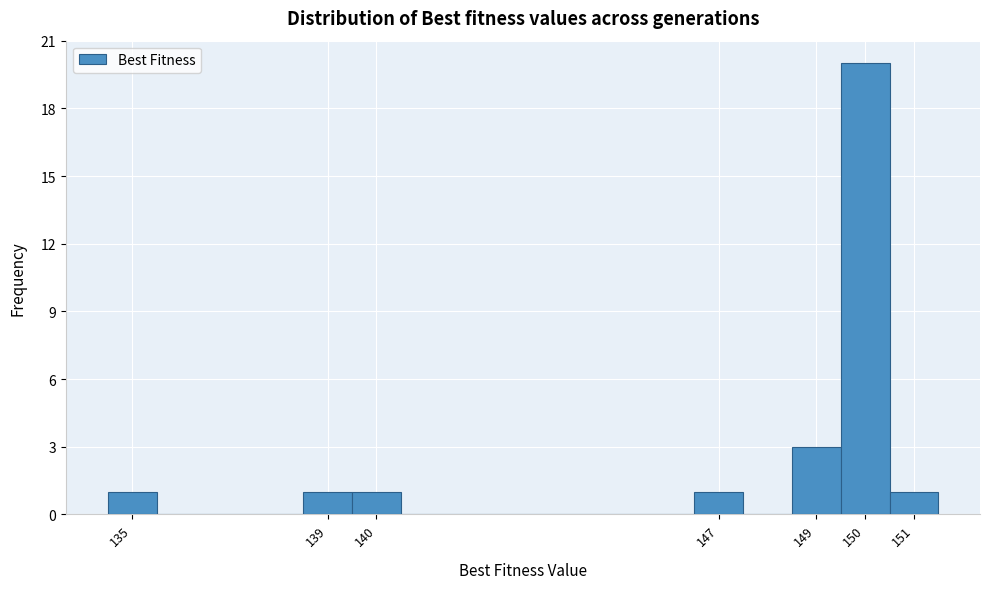

Reading left to right, transcribe this chart: for each bar, give the range it covers on the x-axis and its height. The values are not printed on the chart, so give them approximately, as read against the axis.

134.5 to 135.5: 1
135.5 to 136.5: 0
136.5 to 137.5: 0
137.5 to 138.5: 0
138.5 to 139.5: 1
139.5 to 140.5: 1
140.5 to 141.5: 0
141.5 to 142.5: 0
142.5 to 143.5: 0
143.5 to 144.5: 0
144.5 to 145.5: 0
145.5 to 146.5: 0
146.5 to 147.5: 1
147.5 to 148.5: 0
148.5 to 149.5: 3
149.5 to 150.5: 20
150.5 to 151.5: 1